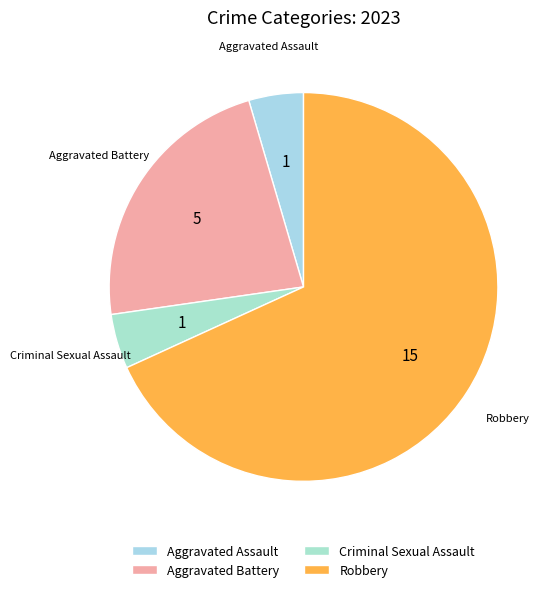

Combined, do Robbery and Aggravated Assault account for over 50%?

Yes